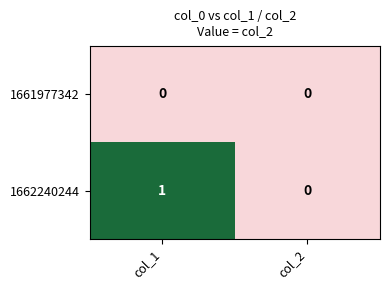

Is it true that 1662240244 equals 1 at col_1?

True